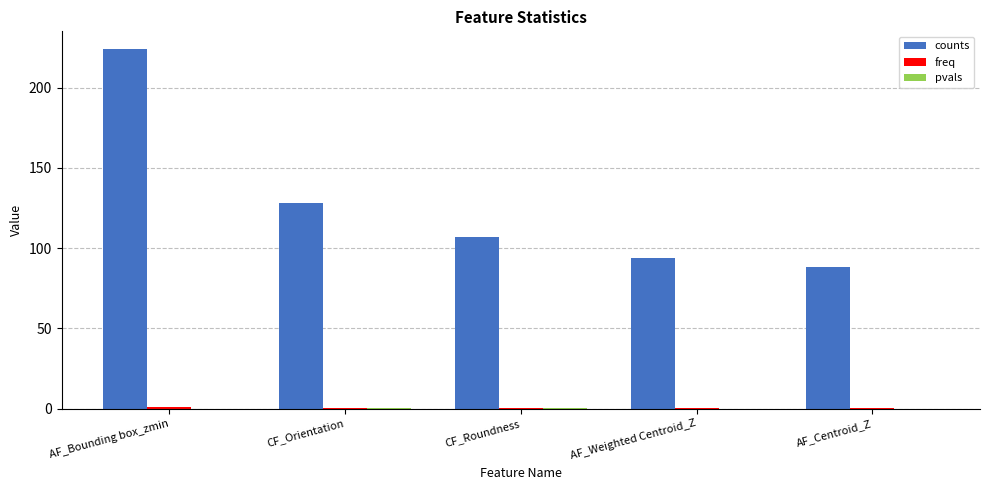

Which series has the widest spread of values?

counts